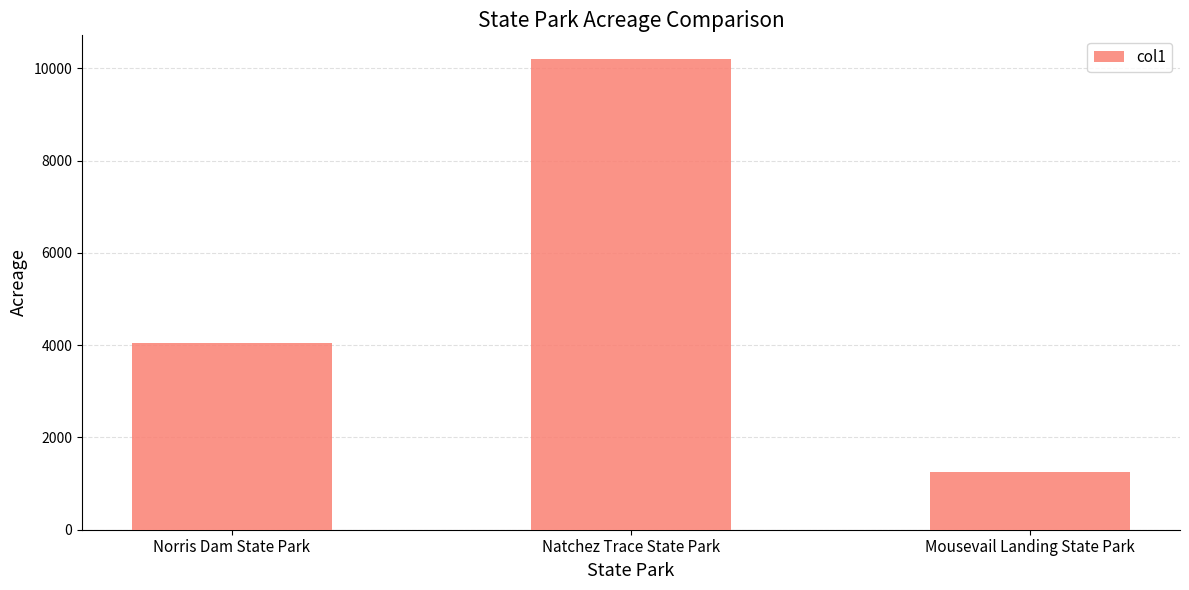

True or false: the data shows 1259.5 at Mousevail Landing State Park.

True